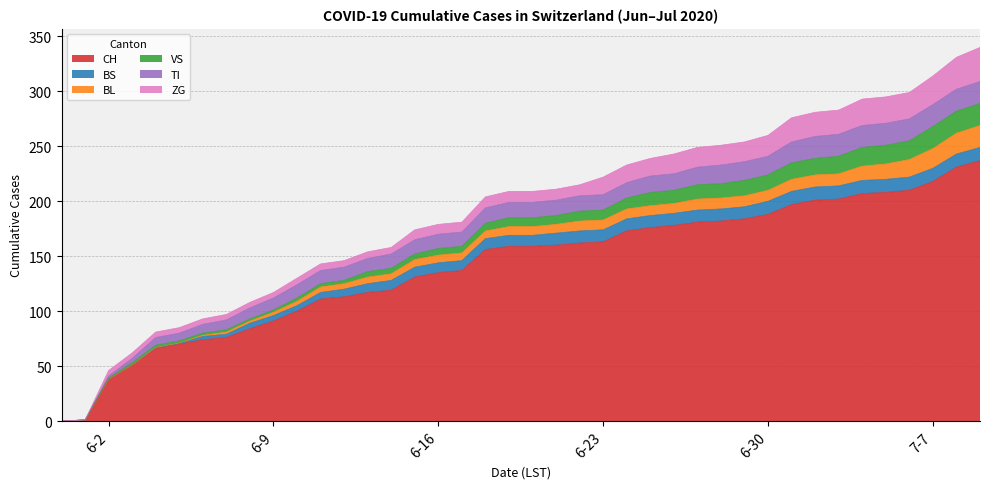

Which series has the widest spread of values?

CH